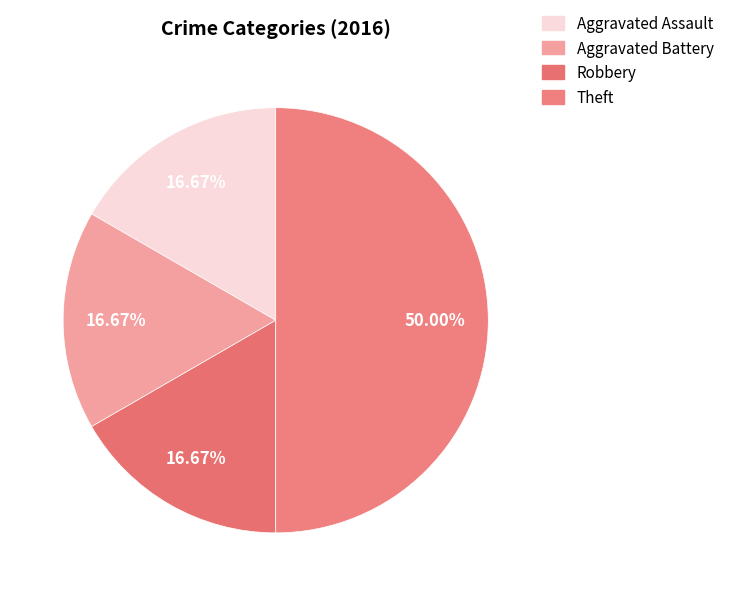

How many segments does this pie chart have?

4